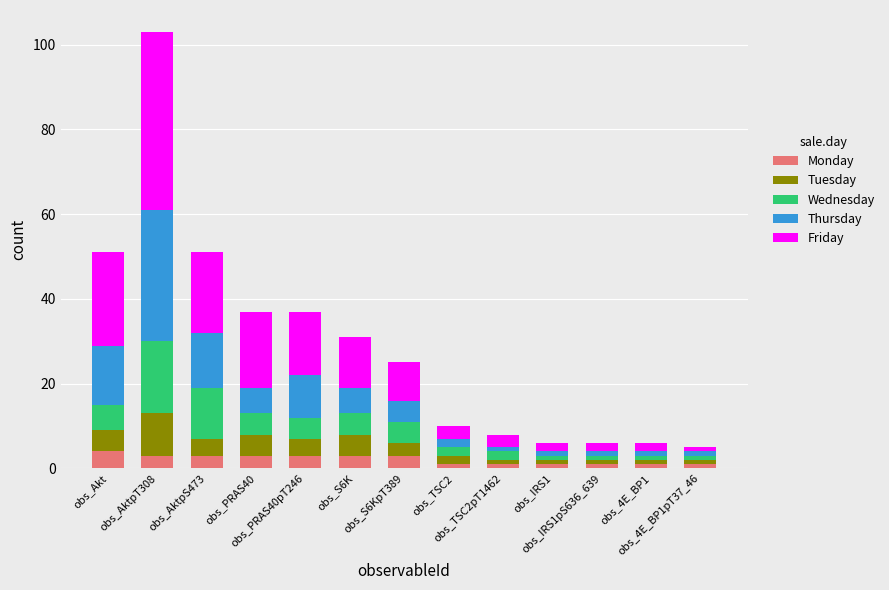

What is the maximum value for Monday?

4